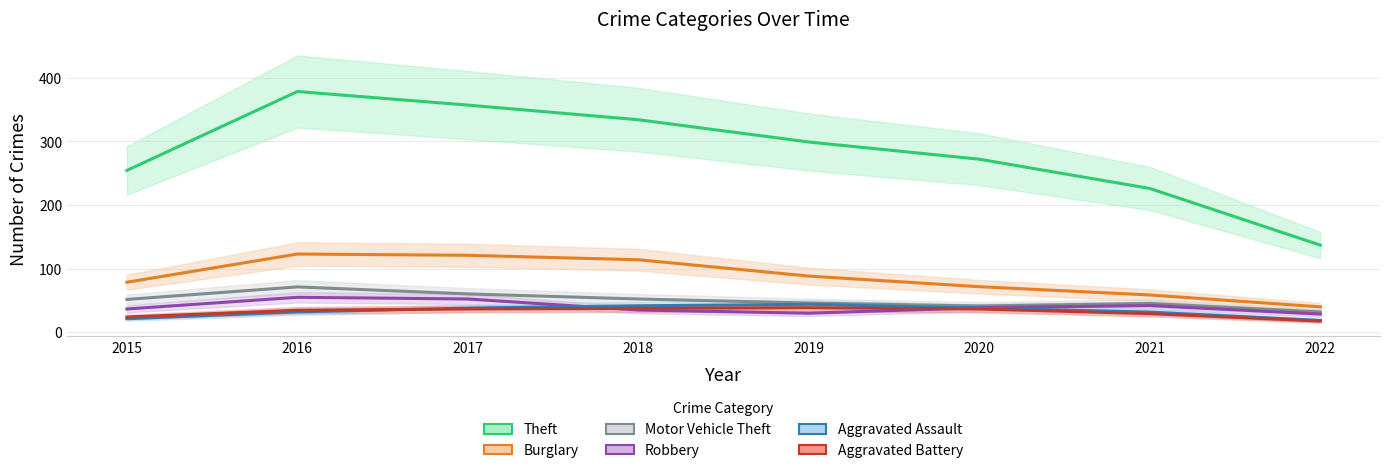

True or false: Aggravated Assault and Burglary intersect in this chart.

False